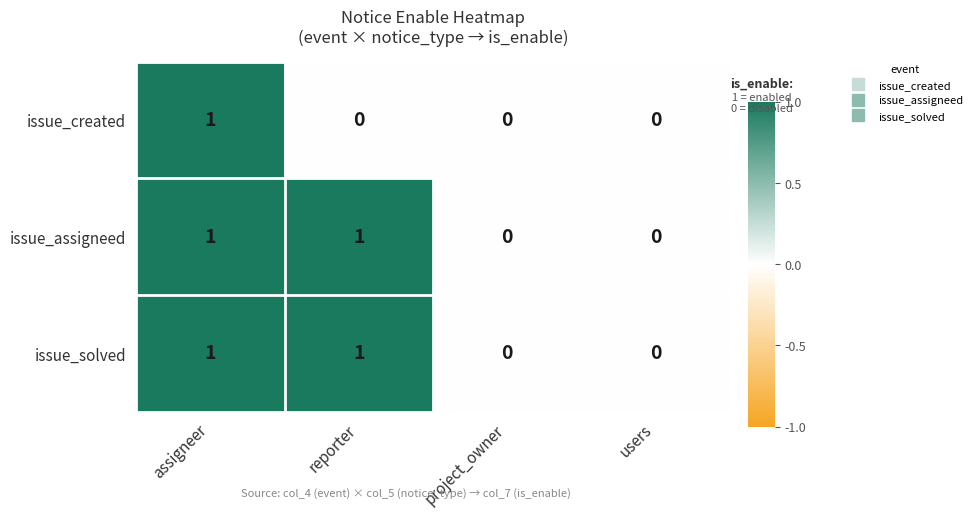

Reading right to left, what are all the values shown in this chart?

issue_created: 0	0	0	1
issue_assigneed: 0	0	1	1
issue_solved: 0	0	1	1